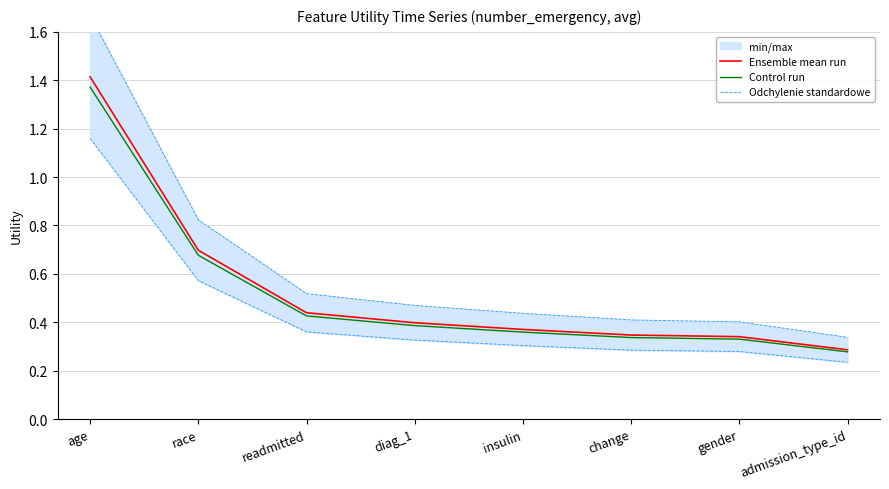

True or false: Ensemble mean run has a value of 0.4 at admission_type_id.

False